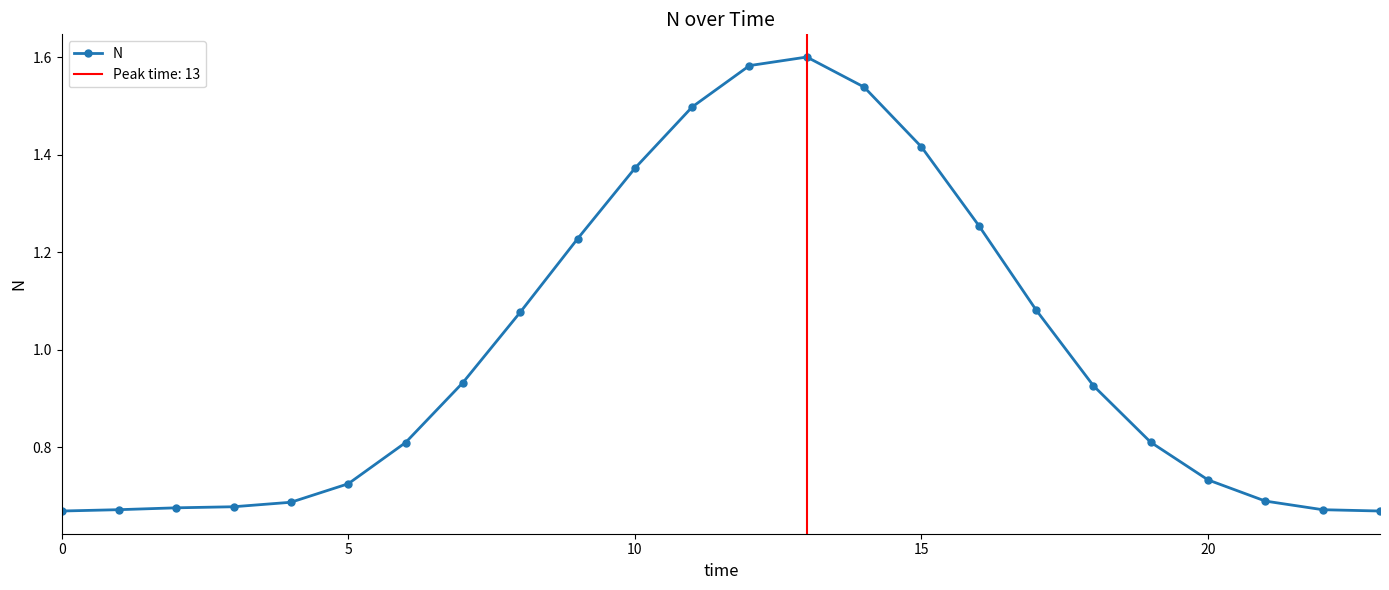

True or false: the data shows 1.2 at 9.

True